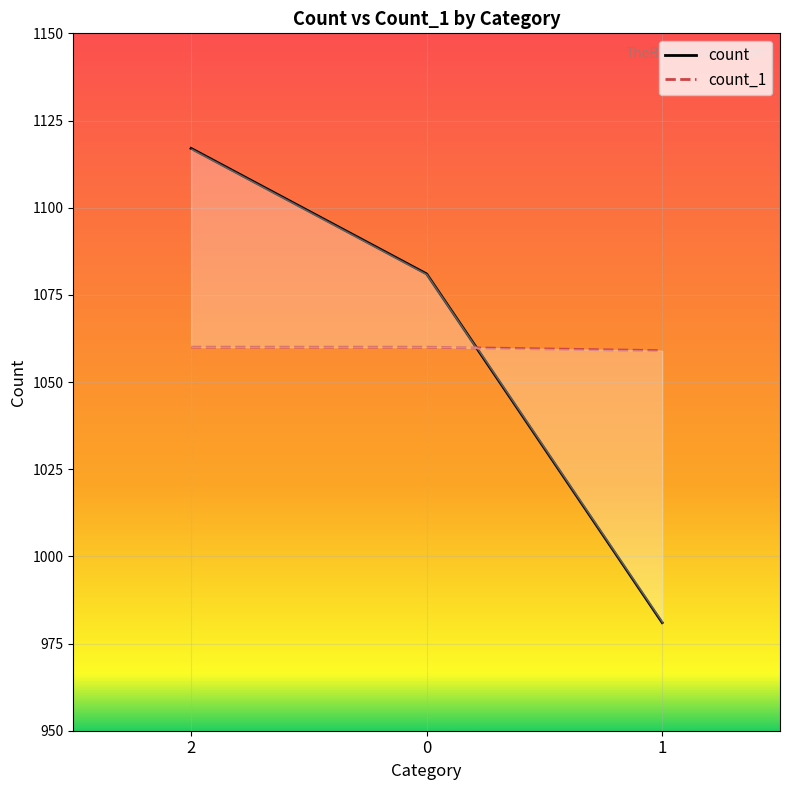

How many lines are shown in the chart?

2